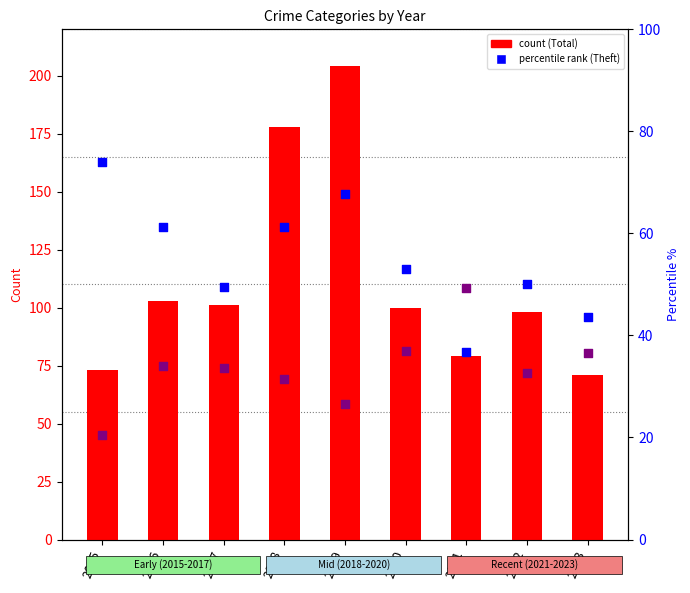

Is the value of Theft % of total at 2020 greater than the value of Total count at 2019?

No